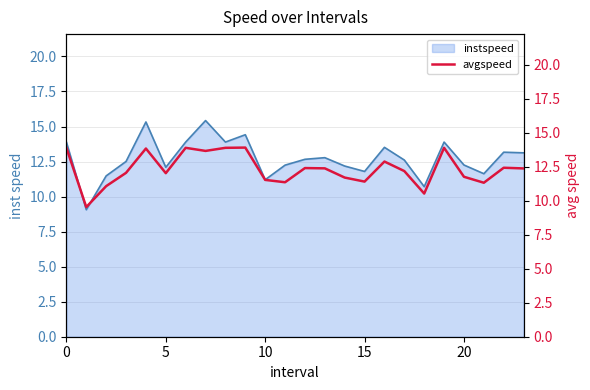

What is the maximum value for instspeed?

15.4